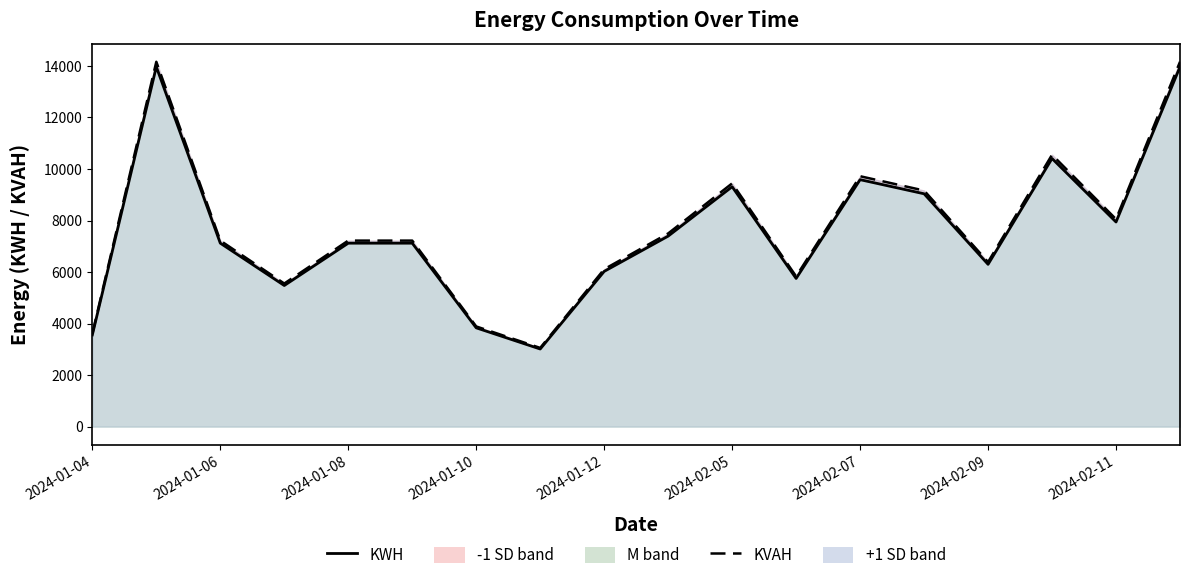

How many values in the KWH line series exceed 7120?

11